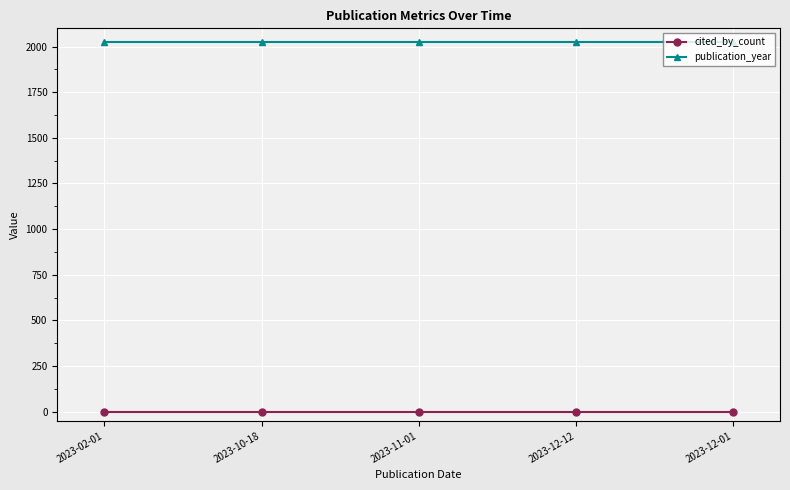

Reading left to right, what are all the values shown in this chart?

cited_by_count: 0	0	0	0	0
publication_year: 2023	2023	2023	2023	2023